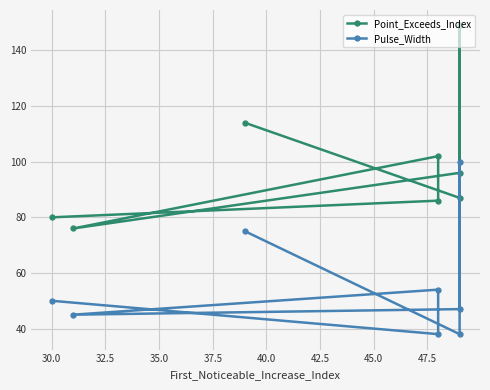

What are all the series names shown in the legend?

Point_Exceeds_Index, Pulse_Width